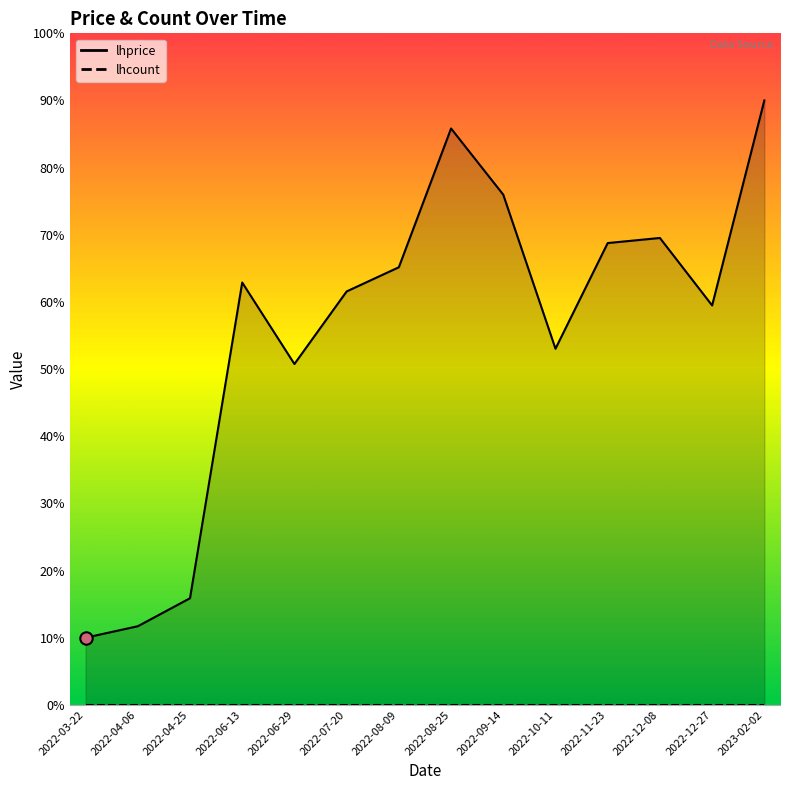

Approximately how many times larger is the value at 2022-06-13 compared to 2022-12-08?

0.9